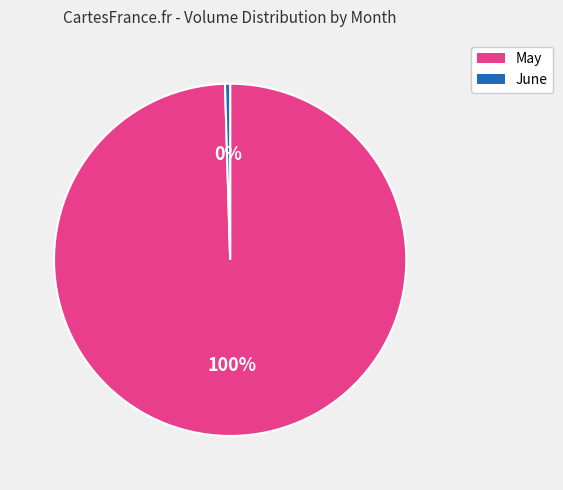

To the nearest percent, what percentage of the pie is May?

100%